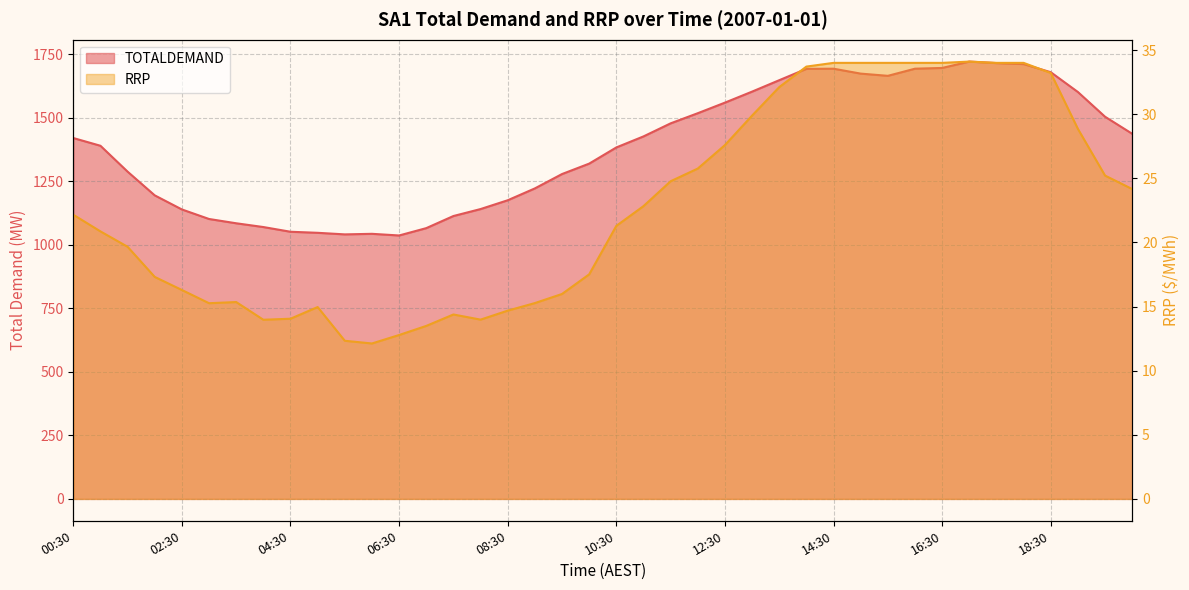

What position from the left is 08:00?

16